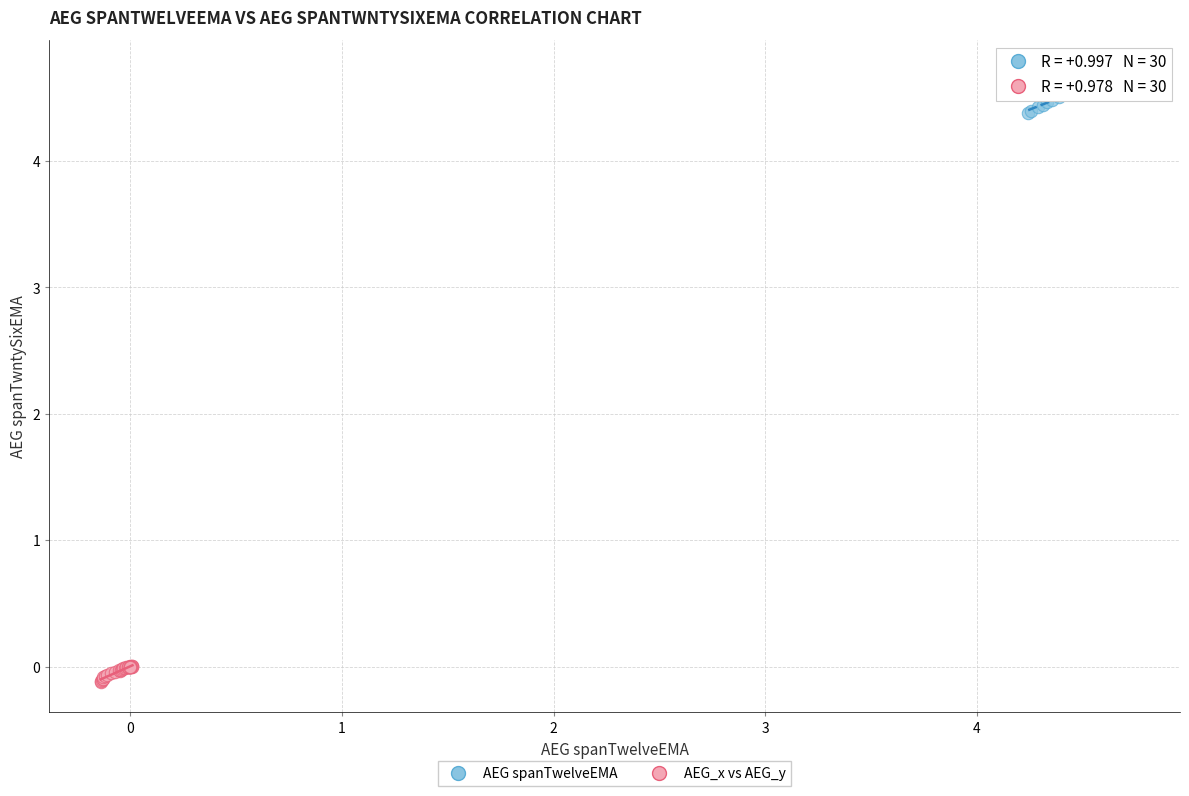

Which series reaches the minimum Y coordinate?

AEG_x vs AEG_y